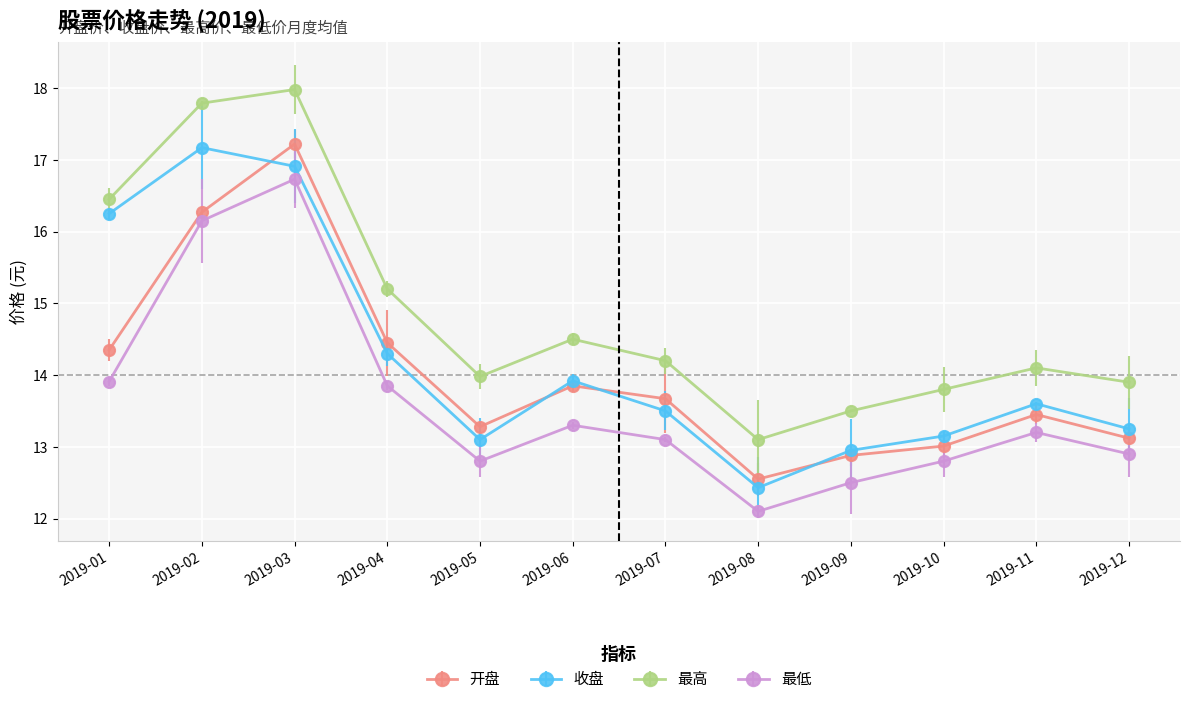

Count the number of data series in this chart.

4